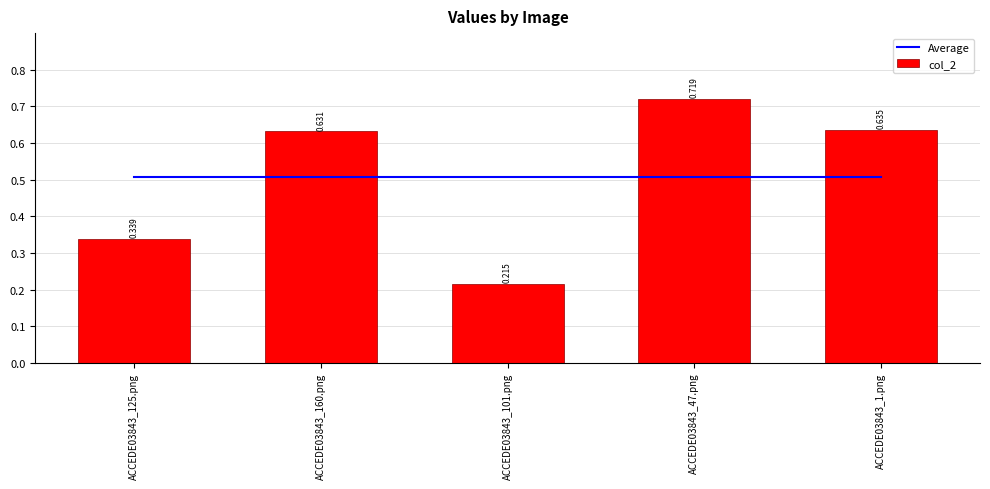

True or false: Average has a value of 0.5 at ACCEDE03843_47.png.

True